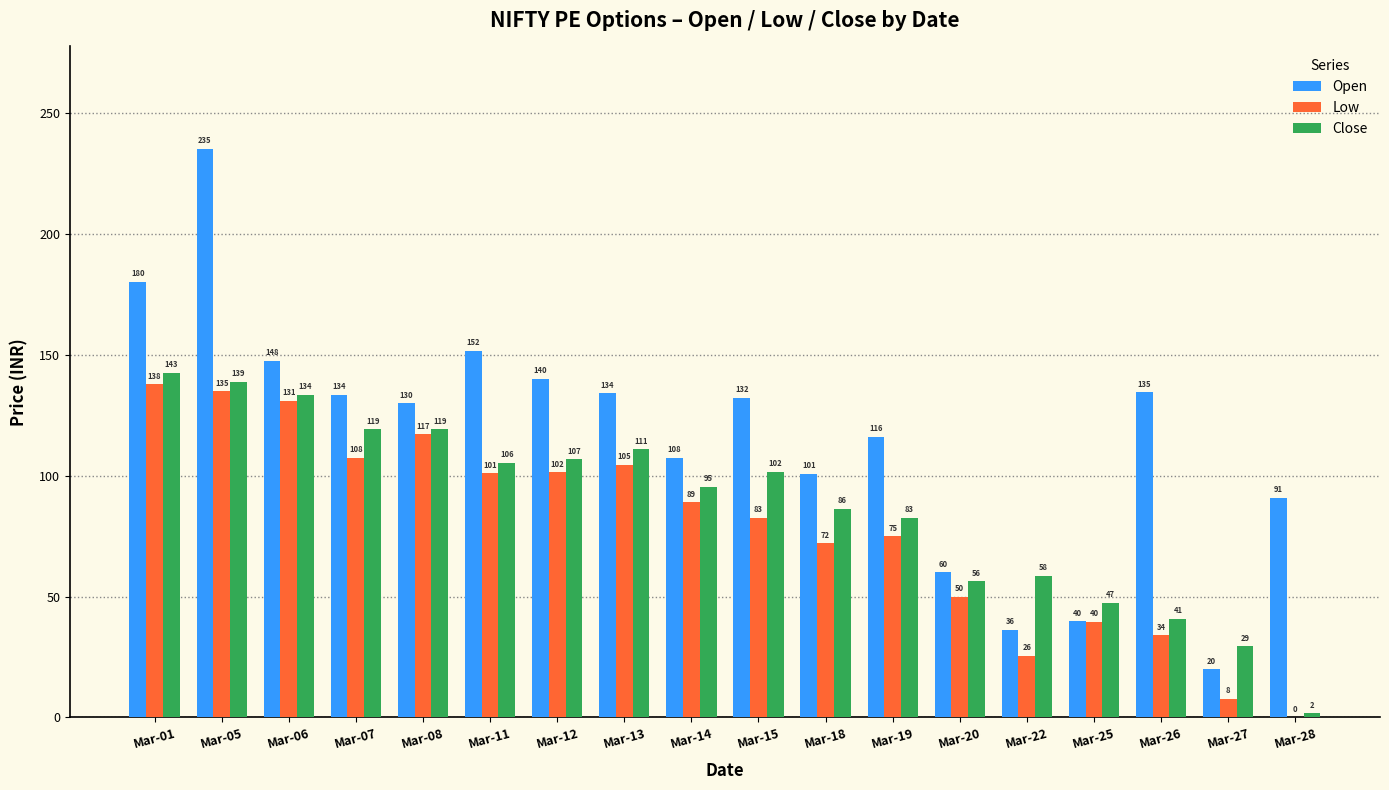

Which series has the largest range (max minus min)?

Open